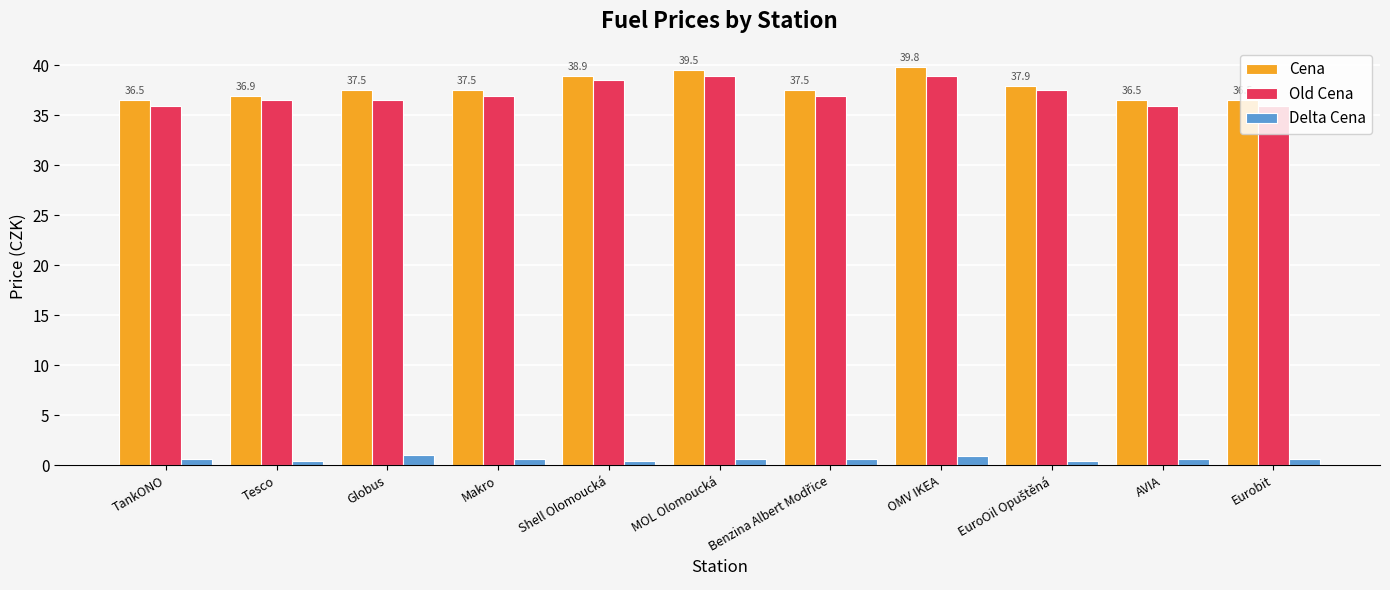

What is the difference between the maximum and minimum values in the Old Cena series?

3.0